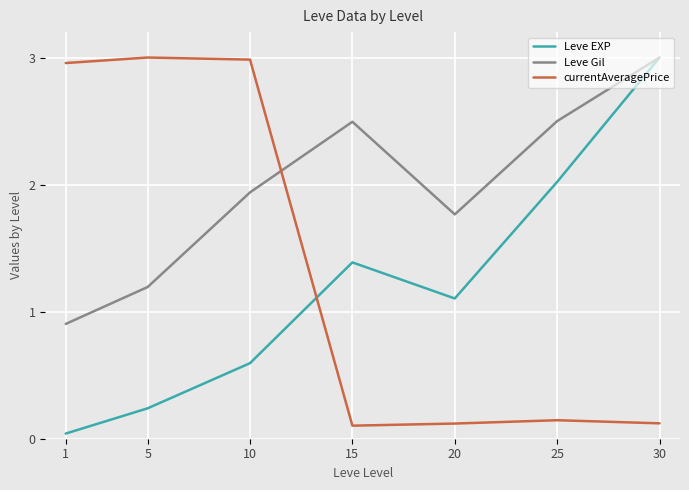

At which category is the sum across all series the highest?

30